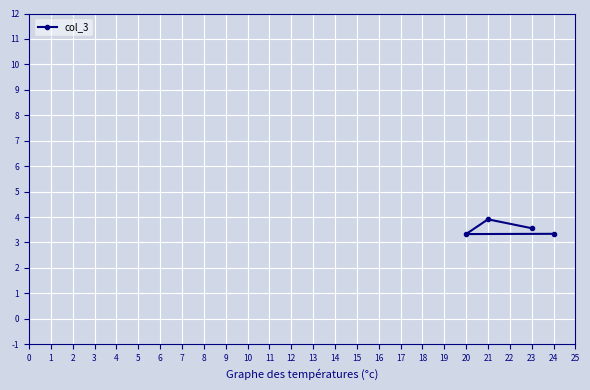

What is the change in value from 20 to 21?

+0.6